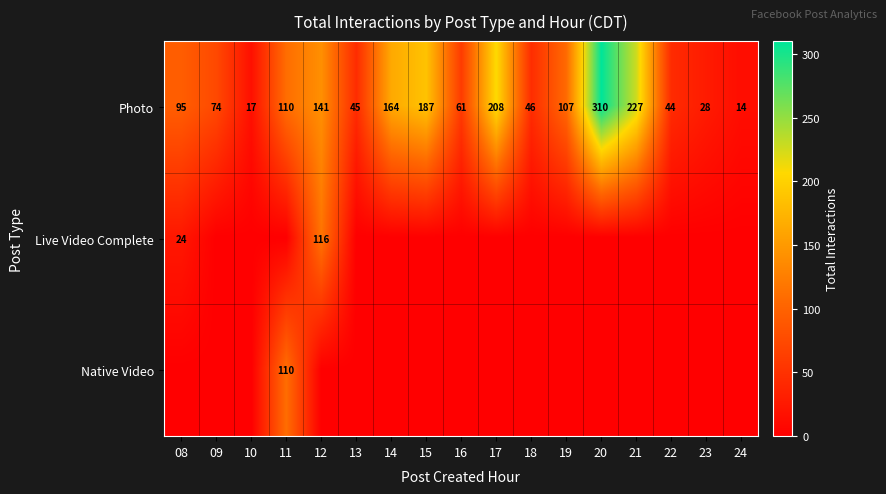

At which category is the sum across all series the highest?

20